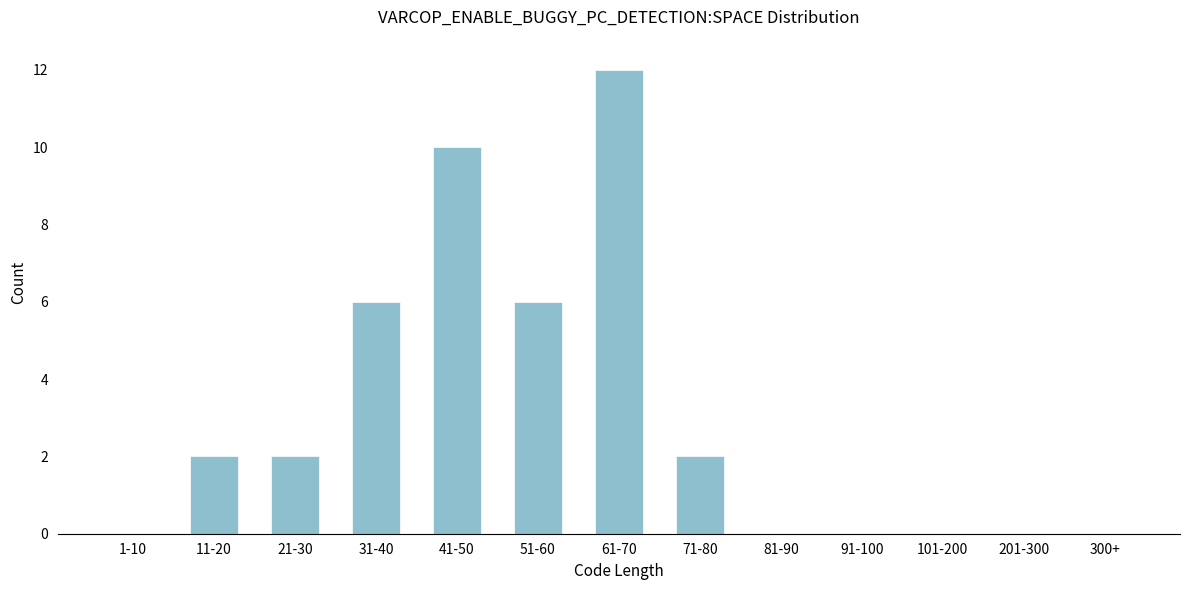

Reading left to right, what are all the values shown in this chart?

1-10=0	11-20=2	21-30=2	31-40=6	41-50=10	51-60=6	61-70=12	71-80=2	81-90=0	91-100=0	101-200=0	201-300=0	300+=0